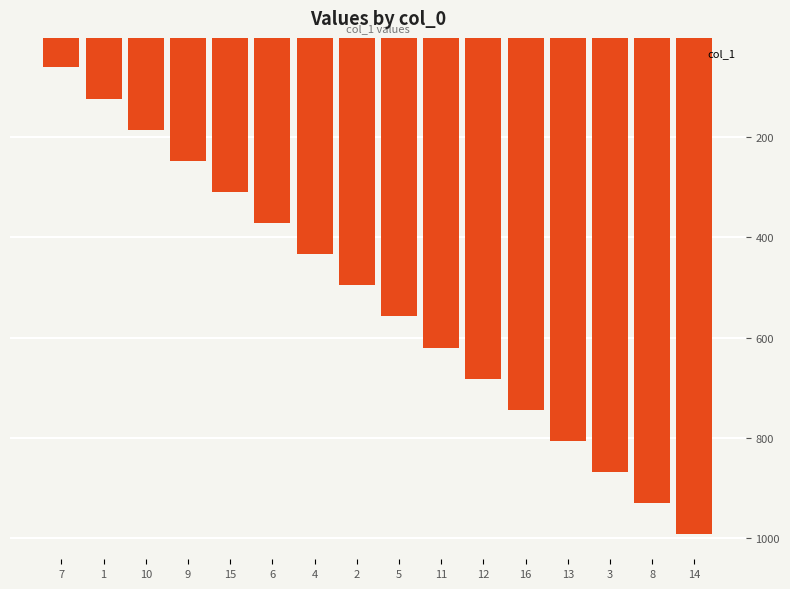

Which has a higher value, 16 or 6?

6